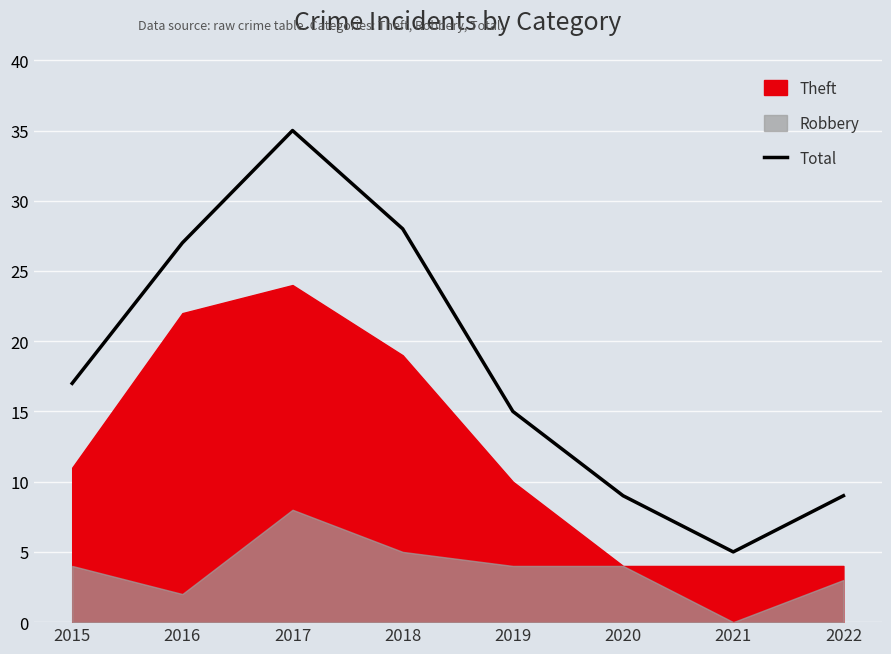

The value of Total at 2019 is 15. True or false?

True